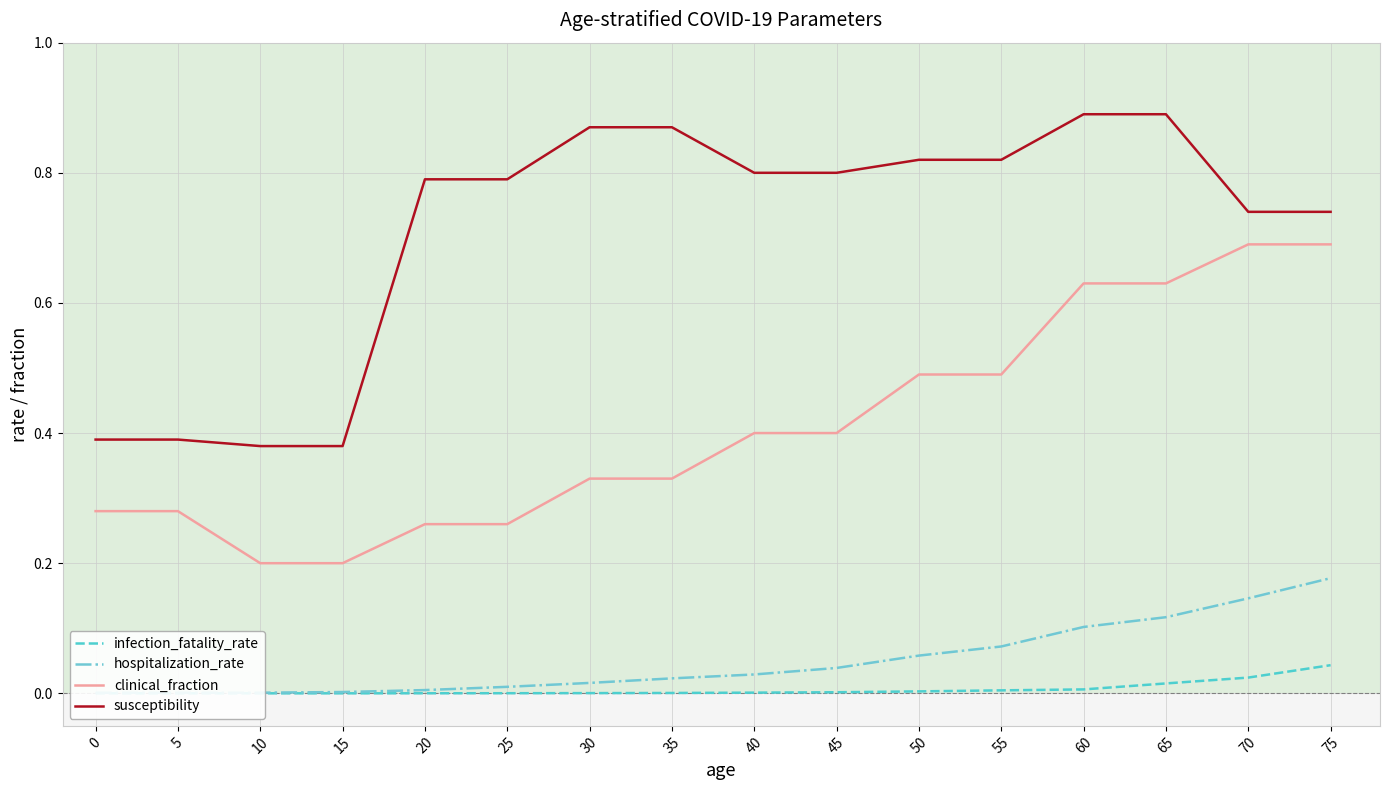

Which series changed the most between 25 and 75?

clinical_fraction